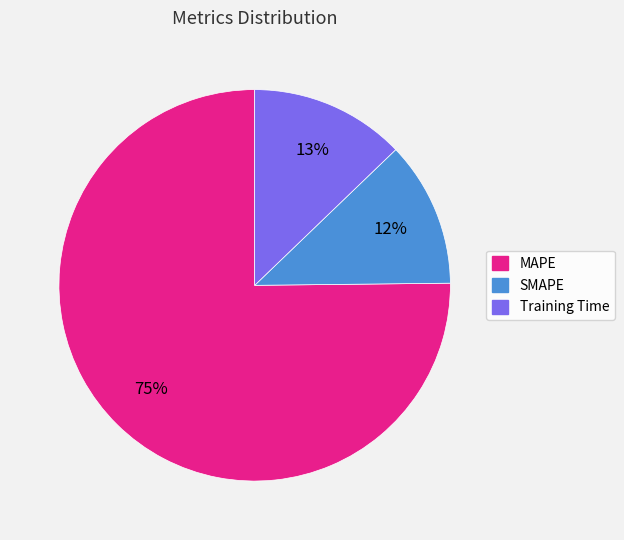

Rank the categories by value from lowest to highest.

SMAPE, Training Time, MAPE